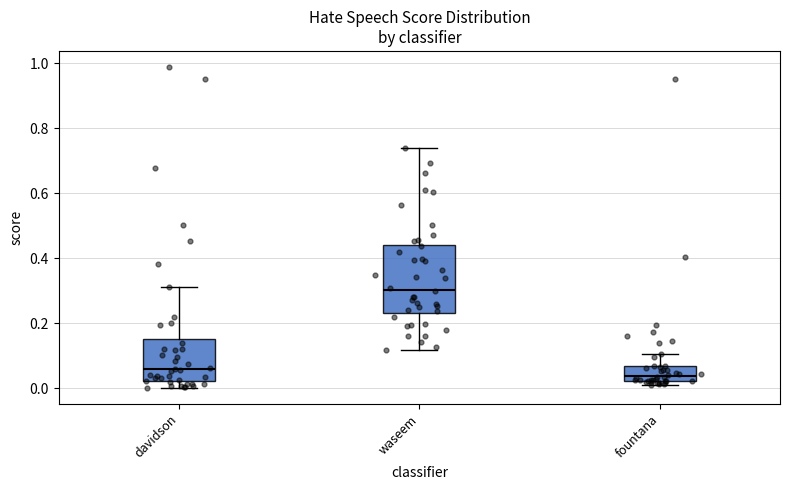

Reading left to right, read every box against the y-axis: the position of its median line, the range the box covers, and the ends of its whiskers. The values are not printed on the chart, so give them approximately, as read against the axis.

davidson: median 0.06, box 0.02 to 0.16, whiskers 0.00 to 0.32
waseem: median 0.30, box 0.24 to 0.44, whiskers 0.12 to 0.74
fountana: median 0.04, box 0.02 to 0.06, whiskers 0.02 (just below the box's lower edge) to 0.10